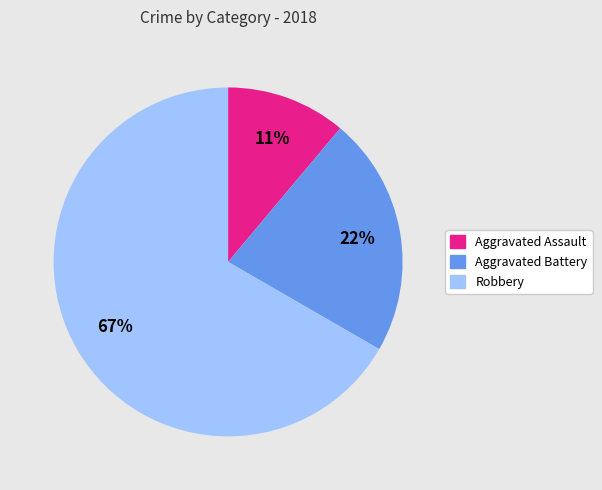

To the nearest percent, what portion does Robbery represent?

67%